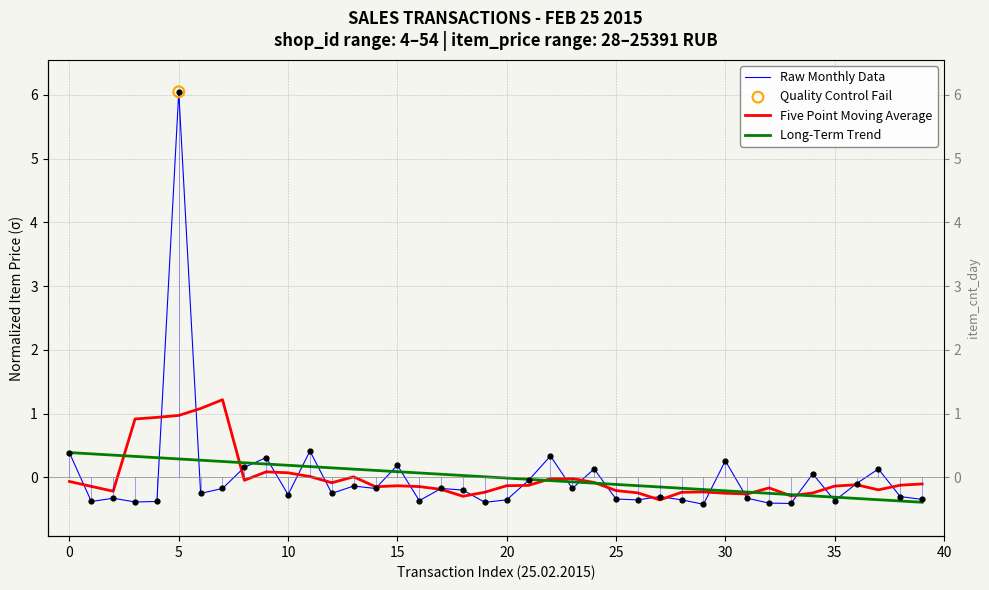

Which series reaches the minimum Y coordinate?

Raw Monthly Data